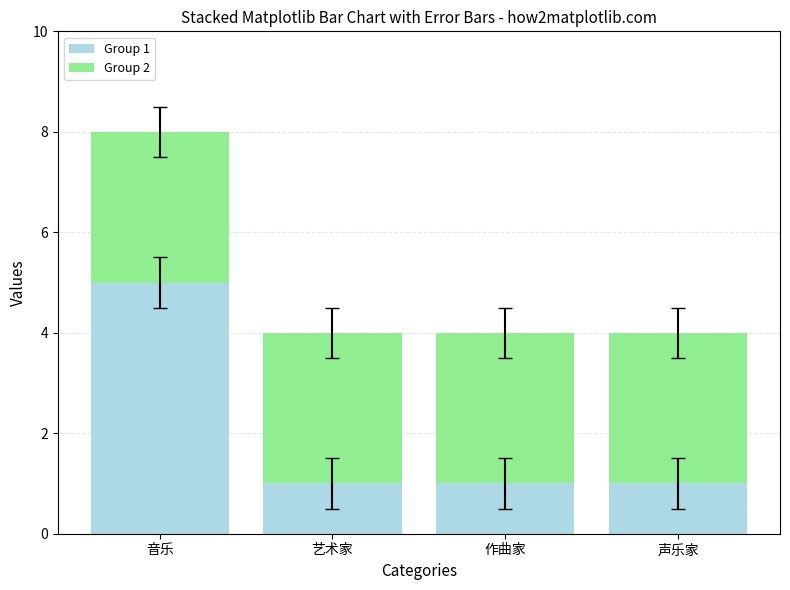

Which category has the highest value in the Group 1 series?

音乐